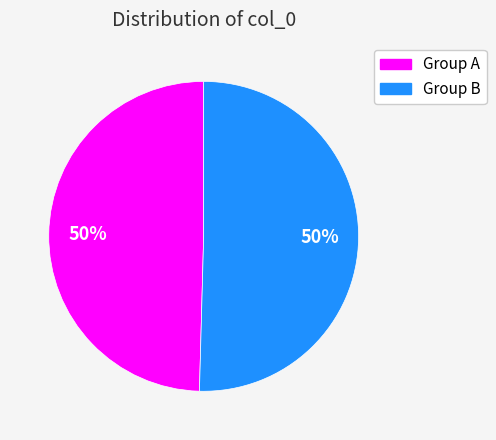

To the nearest percent, what is the average slice percentage?

50%